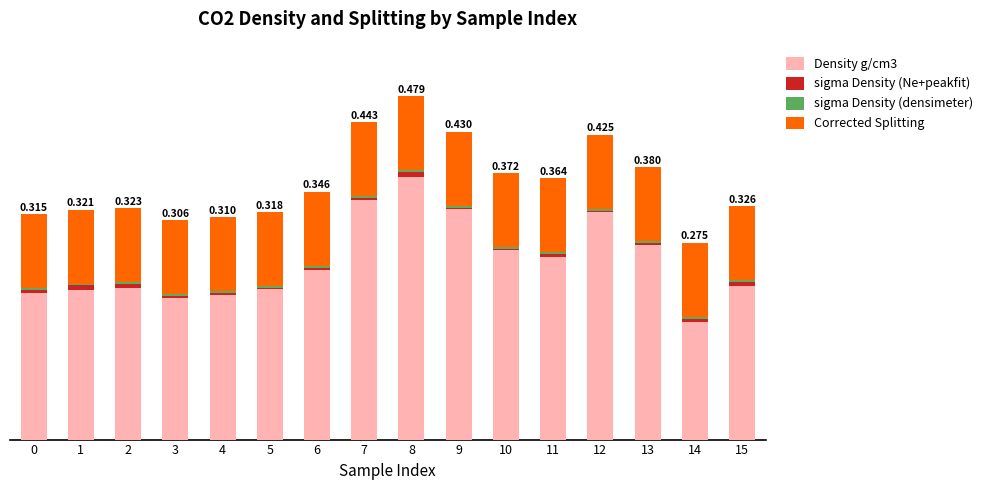

Between 12 and 13, which series saw the biggest shift?

Density g/cm3